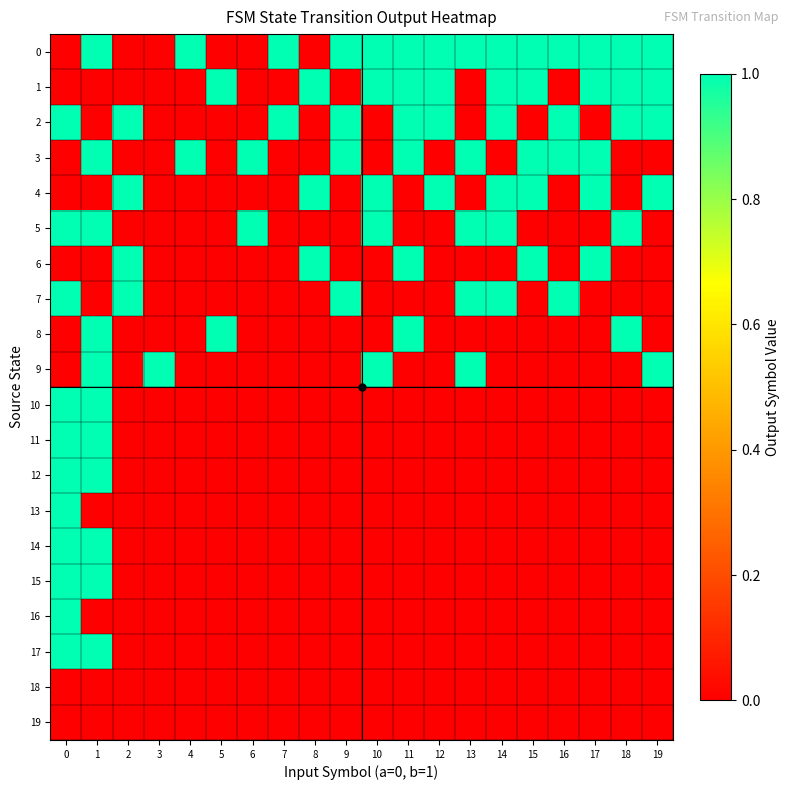

Reading left to right, extract all data points from this chart.

0: 0=0	1=1	2=0	3=0	4=1	5=0	6=0	7=1	8=0	9=1	10=1	11=1	12=1	13=1	14=1	15=1	16=1	17=1	18=1	19=1
1: 0=0	1=0	2=0	3=0	4=0	5=1	6=0	7=0	8=1	9=0	10=1	11=1	12=1	13=0	14=1	15=1	16=0	17=1	18=1	19=1
2: 0=1	1=0	2=1	3=0	4=0	5=0	6=0	7=1	8=0	9=1	10=0	11=1	12=1	13=0	14=1	15=0	16=1	17=0	18=1	19=1
3: 0=0	1=1	2=0	3=0	4=1	5=0	6=1	7=0	8=0	9=1	10=0	11=1	12=0	13=1	14=0	15=1	16=1	17=1	18=0	19=0
4: 0=0	1=0	2=1	3=0	4=0	5=0	6=0	7=0	8=1	9=0	10=1	11=0	12=1	13=0	14=1	15=1	16=0	17=1	18=0	19=1
5: 0=1	1=1	2=0	3=0	4=0	5=0	6=1	7=0	8=0	9=0	10=1	11=0	12=0	13=1	14=1	15=0	16=0	17=0	18=1	19=0
6: 0=0	1=0	2=1	3=0	4=0	5=0	6=0	7=0	8=1	9=0	10=0	11=1	12=0	13=0	14=0	15=1	16=0	17=1	18=0	19=0
7: 0=1	1=0	2=1	3=0	4=0	5=0	6=0	7=0	8=0	9=1	10=0	11=0	12=0	13=1	14=1	15=0	16=1	17=0	18=0	19=0
8: 0=0	1=1	2=0	3=0	4=0	5=1	6=0	7=0	8=0	9=0	10=0	11=1	12=0	13=0	14=0	15=0	16=0	17=0	18=1	19=0
9: 0=0	1=1	2=0	3=1	4=0	5=0	6=0	7=0	8=0	9=0	10=1	11=0	12=0	13=1	14=0	15=0	16=0	17=0	18=0	19=1
10: 0=1	1=1	2=0	3=0	4=0	5=0	6=0	7=0	8=0	9=0	10=0	11=0	12=0	13=0	14=0	15=0	16=0	17=0	18=0	19=0
11: 0=1	1=1	2=0	3=0	4=0	5=0	6=0	7=0	8=0	9=0	10=0	11=0	12=0	13=0	14=0	15=0	16=0	17=0	18=0	19=0
12: 0=1	1=1	2=0	3=0	4=0	5=0	6=0	7=0	8=0	9=0	10=0	11=0	12=0	13=0	14=0	15=0	16=0	17=0	18=0	19=0
13: 0=1	1=0	2=0	3=0	4=0	5=0	6=0	7=0	8=0	9=0	10=0	11=0	12=0	13=0	14=0	15=0	16=0	17=0	18=0	19=0
14: 0=1	1=1	2=0	3=0	4=0	5=0	6=0	7=0	8=0	9=0	10=0	11=0	12=0	13=0	14=0	15=0	16=0	17=0	18=0	19=0
15: 0=1	1=1	2=0	3=0	4=0	5=0	6=0	7=0	8=0	9=0	10=0	11=0	12=0	13=0	14=0	15=0	16=0	17=0	18=0	19=0
16: 0=1	1=0	2=0	3=0	4=0	5=0	6=0	7=0	8=0	9=0	10=0	11=0	12=0	13=0	14=0	15=0	16=0	17=0	18=0	19=0
17: 0=1	1=1	2=0	3=0	4=0	5=0	6=0	7=0	8=0	9=0	10=0	11=0	12=0	13=0	14=0	15=0	16=0	17=0	18=0	19=0
18: 0=0	1=0	2=0	3=0	4=0	5=0	6=0	7=0	8=0	9=0	10=0	11=0	12=0	13=0	14=0	15=0	16=0	17=0	18=0	19=0
19: 0=0	1=0	2=0	3=0	4=0	5=0	6=0	7=0	8=0	9=0	10=0	11=0	12=0	13=0	14=0	15=0	16=0	17=0	18=0	19=0